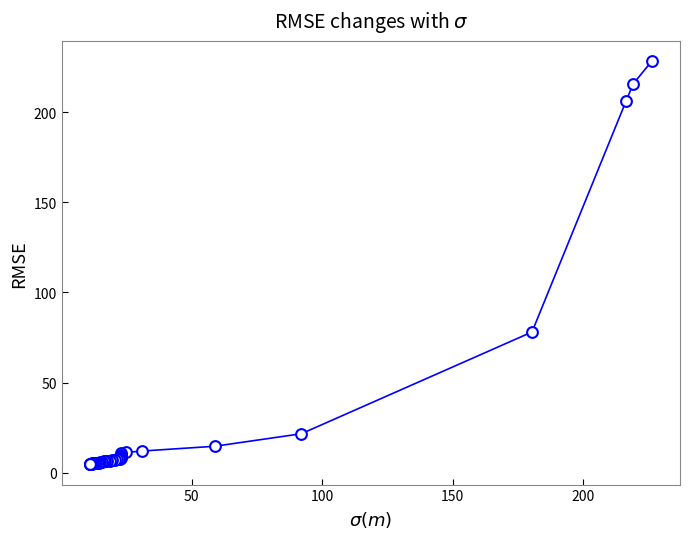

What Y value in the scatter plot is closest to 116?

78.1